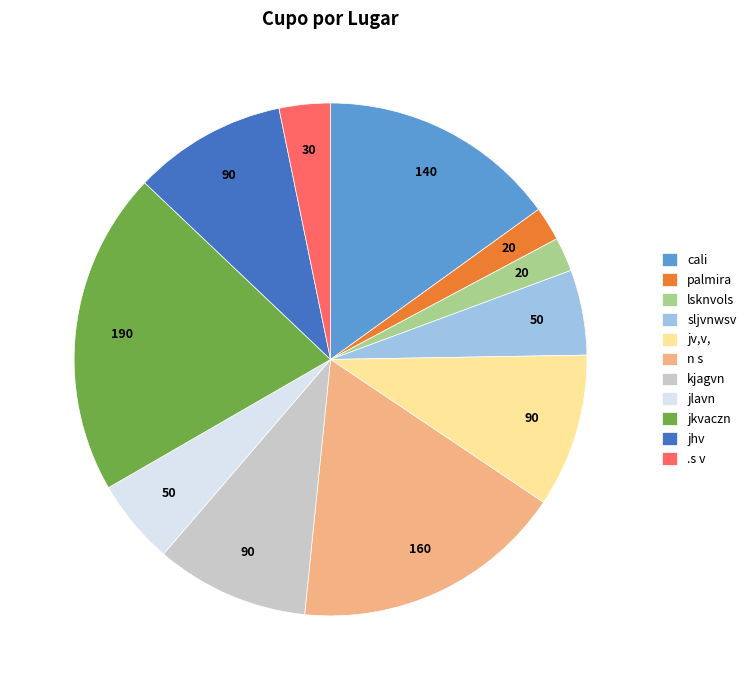

What is the largest slice in the pie chart?

jkvaczn